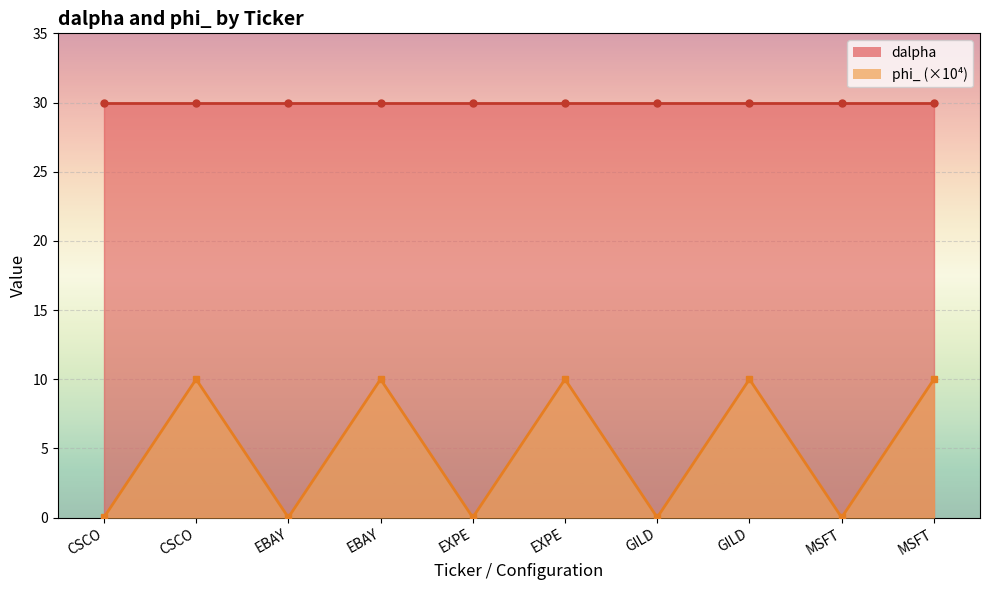

What is the label of the 5th point from the left?

EXPE